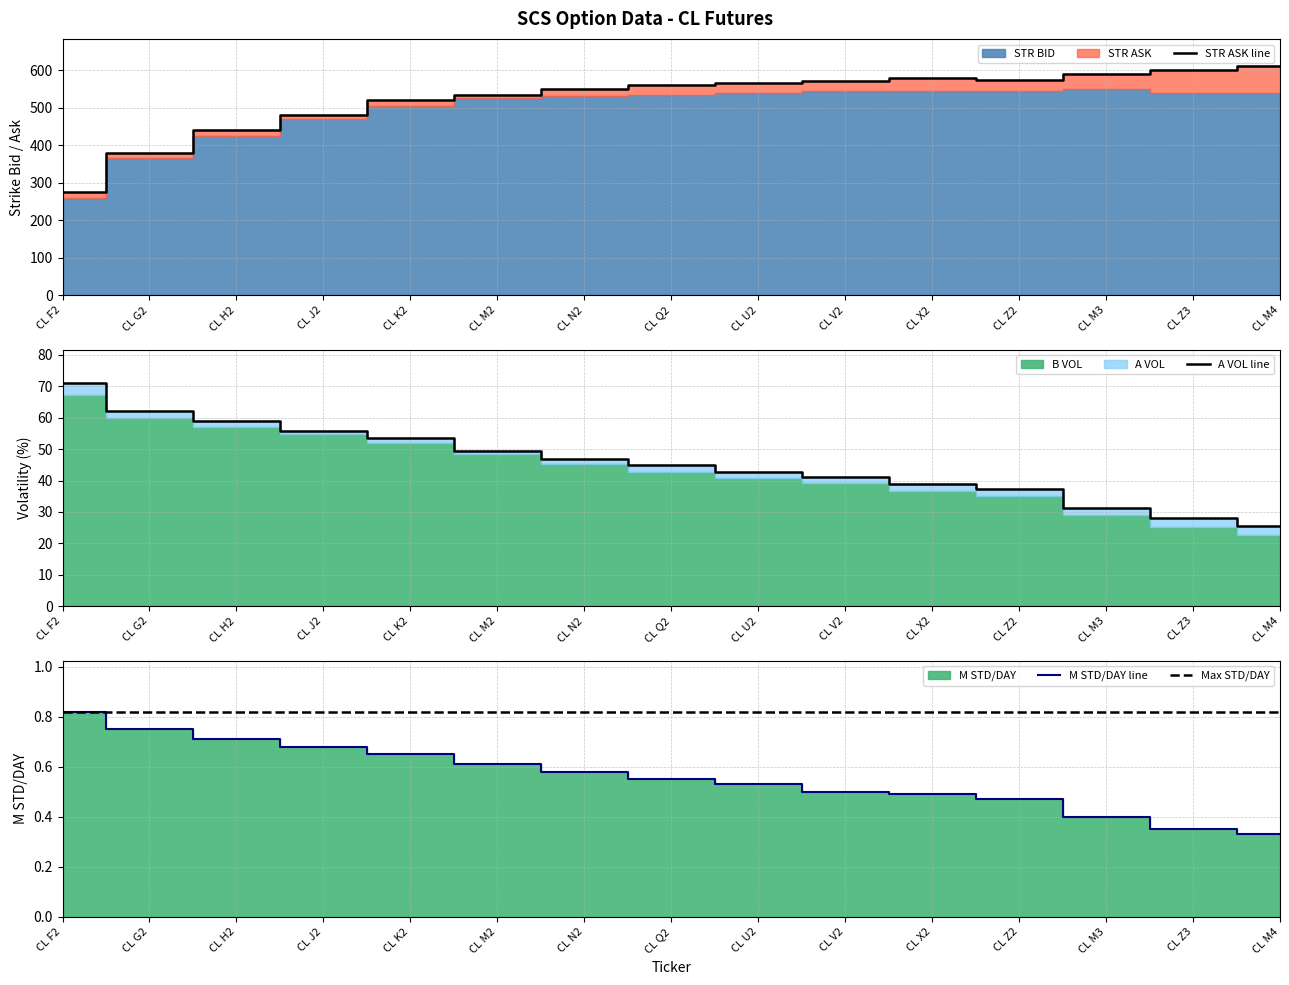

What is the maximum value for STR ASK line?

610